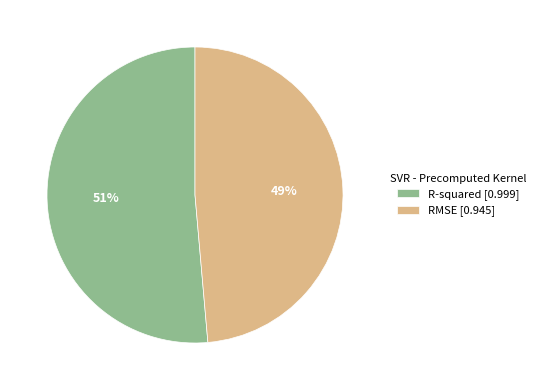

To the nearest percent, what is the average slice percentage?

50%